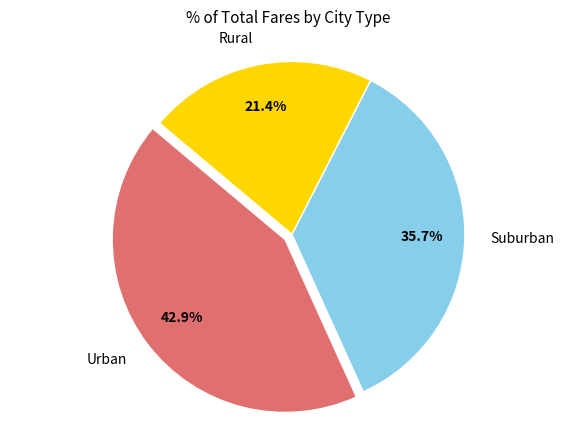

Is there any slice that represents more than half of the pie?

No